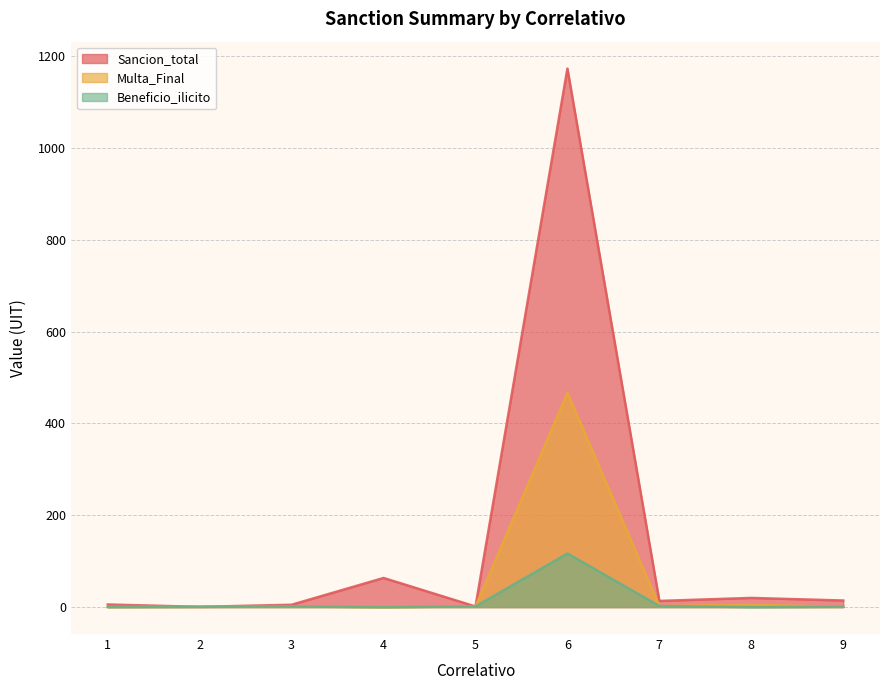

At which category does Beneficio_ilicito reach its first local valley?

4